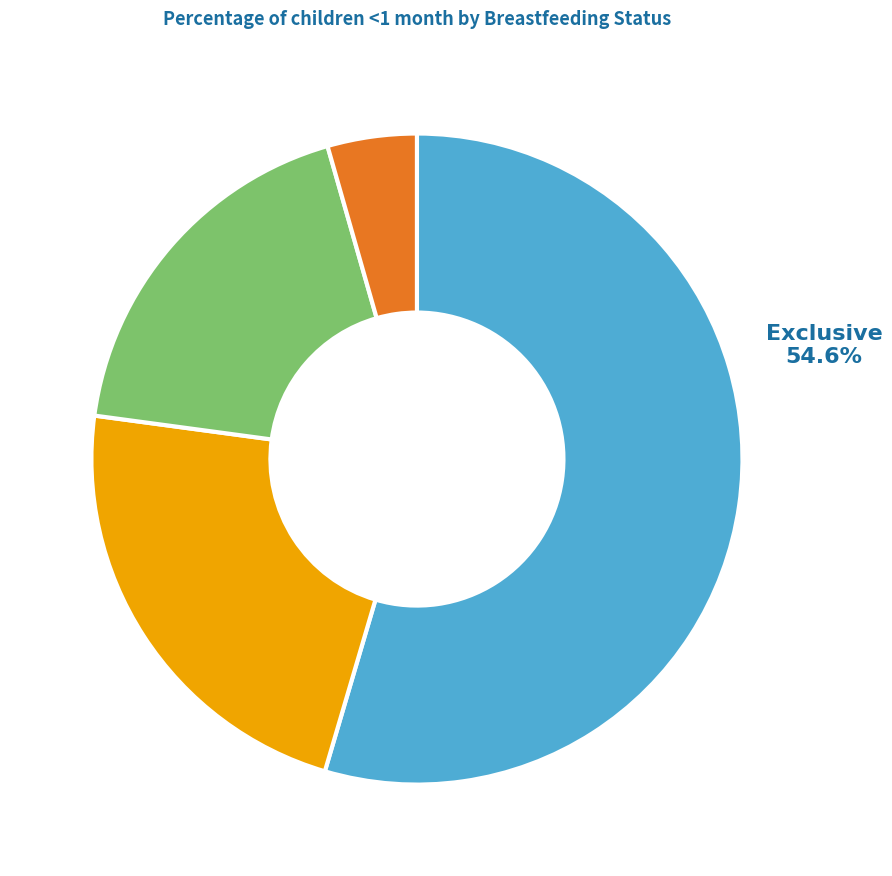

Rank the categories by value from lowest to highest.

None, Partial, Predominant, Exclusive